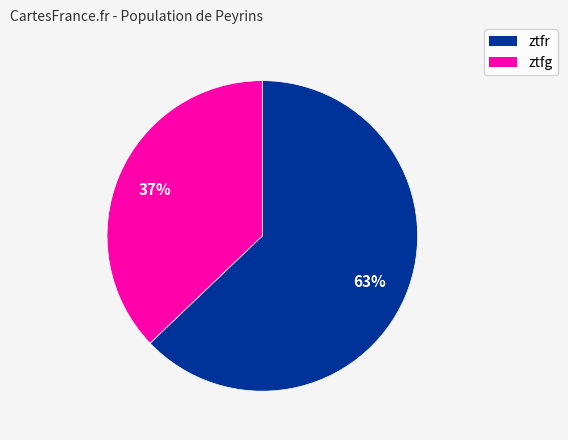

How many slices are in this pie chart?

2